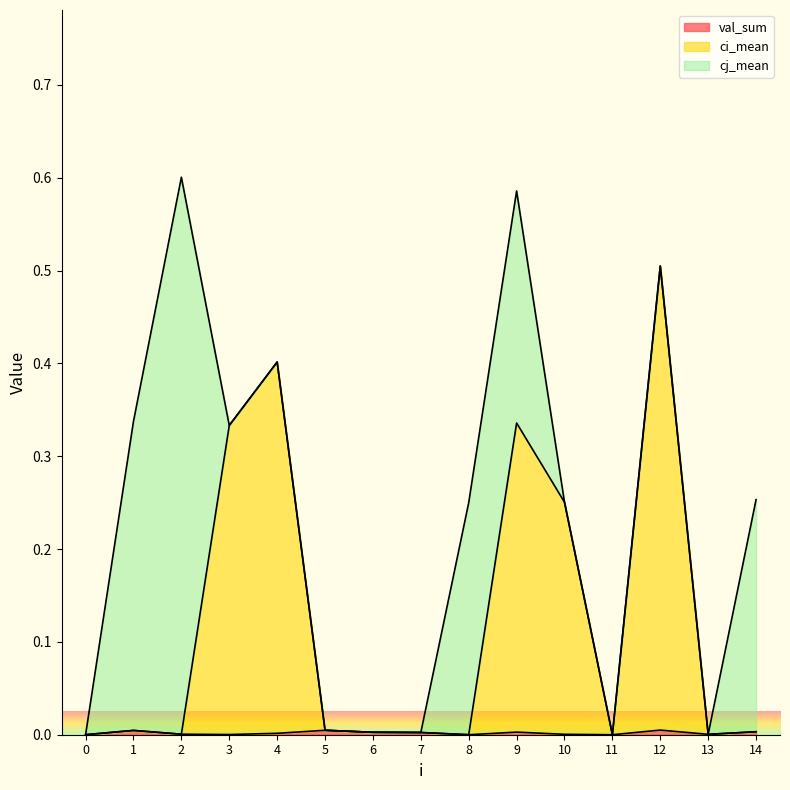

Does the chart display data point markers on the line(s)?

No